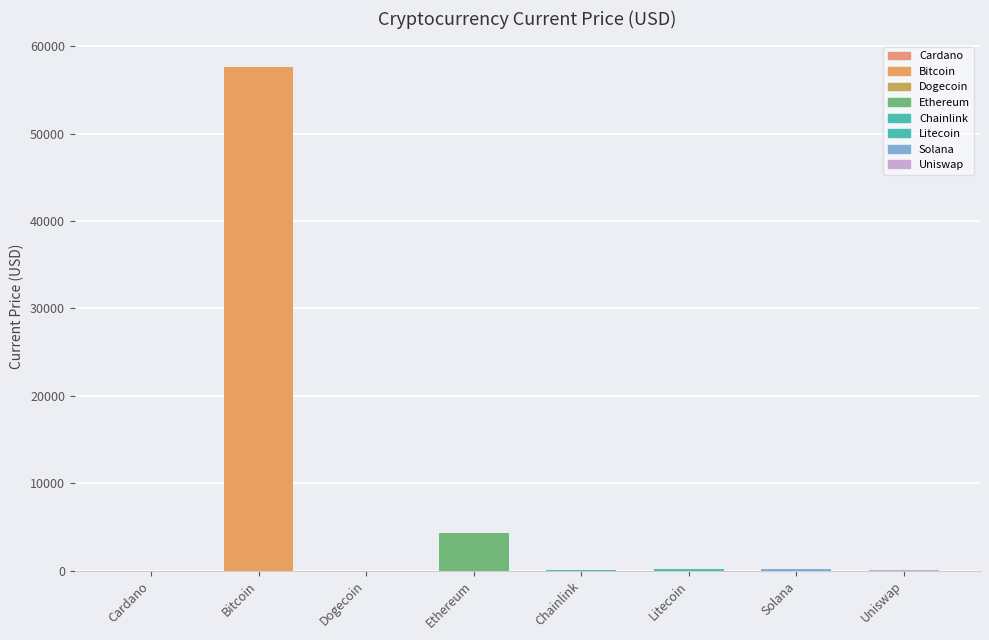

What is the label of the 8th bar from the left?

Uniswap